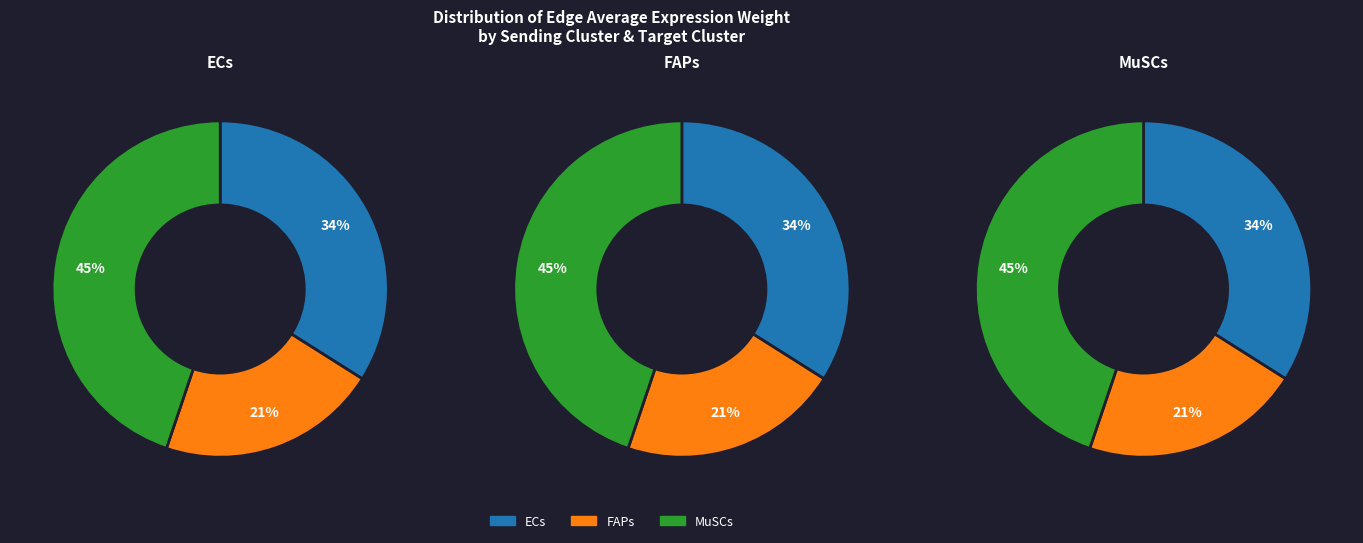

Which slice is the smallest?

FAPs